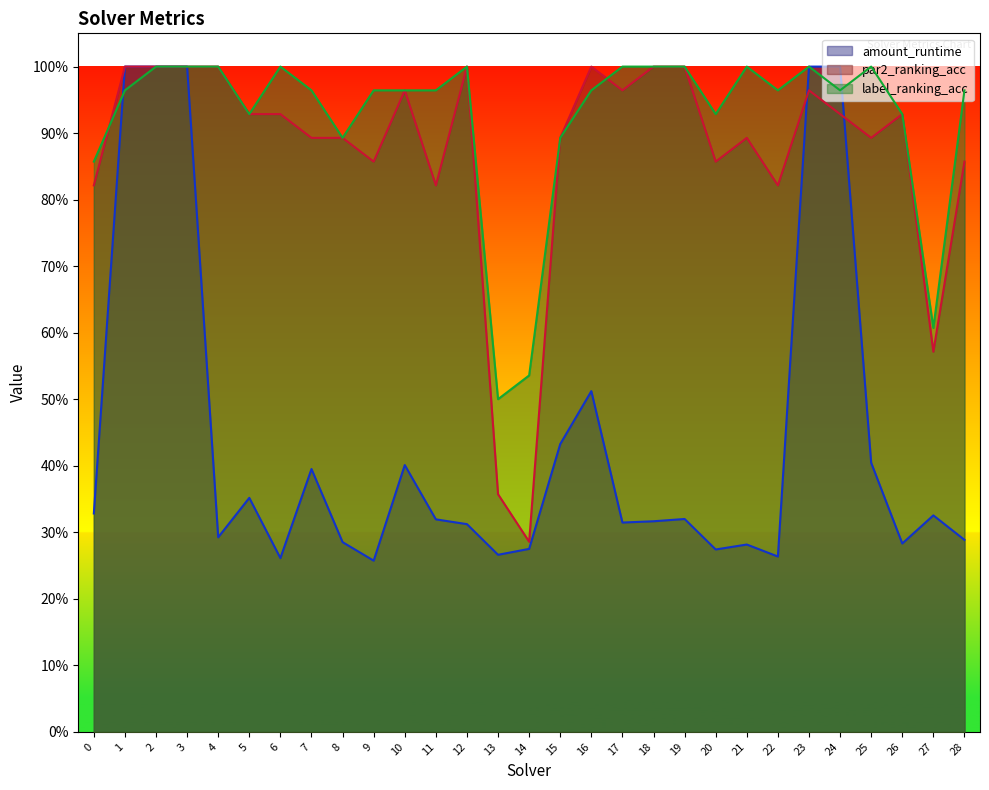

Reading left to right, transcribe all the data shown in this chart.

amount_runtime: 0.3	1.0	1.0	1.0	0.3	0.4	0.3	0.4	0.3	0.3	0.4	0.3	0.3	0.3	0.3	0.4	0.5	0.3	0.3	0.3	0.3	0.3	0.3	1.0	1.0	0.4	0.3	0.3	0.3
par2_ranking_acc: 0.8	1.0	1.0	1.0	1.0	0.9	0.9	0.9	0.9	0.9	1.0	0.8	1.0	0.4	0.3	0.9	1.0	1.0	1.0	1.0	0.9	0.9	0.8	1.0	0.9	0.9	0.9	0.6	0.9
label_ranking_acc: 0.9	1.0	1.0	1.0	1.0	0.9	1.0	1.0	0.9	1.0	1.0	1.0	1.0	0.5	0.5	0.9	1.0	1.0	1.0	1.0	0.9	1.0	1.0	1.0	1.0	1.0	0.9	0.6	1.0